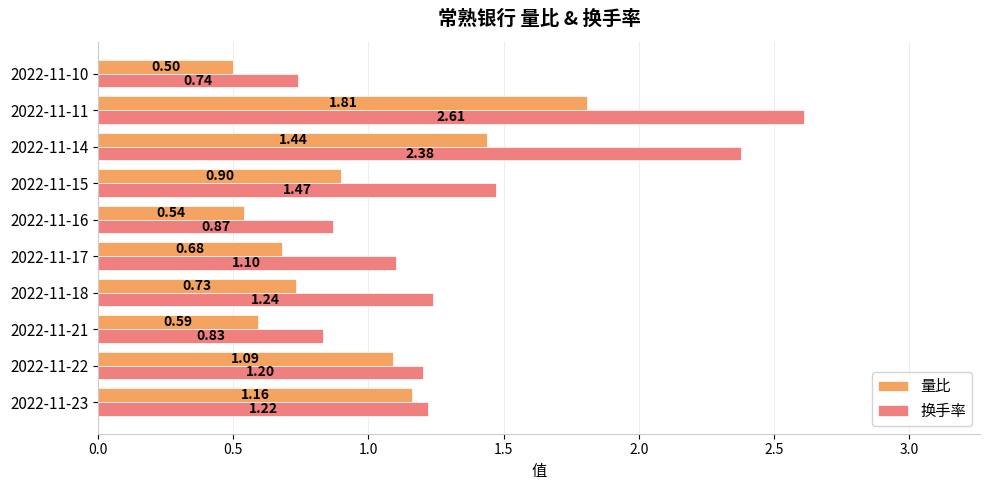

Rank the categories by 换手率 value from lowest to highest.

2022-11-10, 2022-11-21, 2022-11-16, 2022-11-17, 2022-11-22, 2022-11-23, 2022-11-18, 2022-11-15, 2022-11-14, 2022-11-11